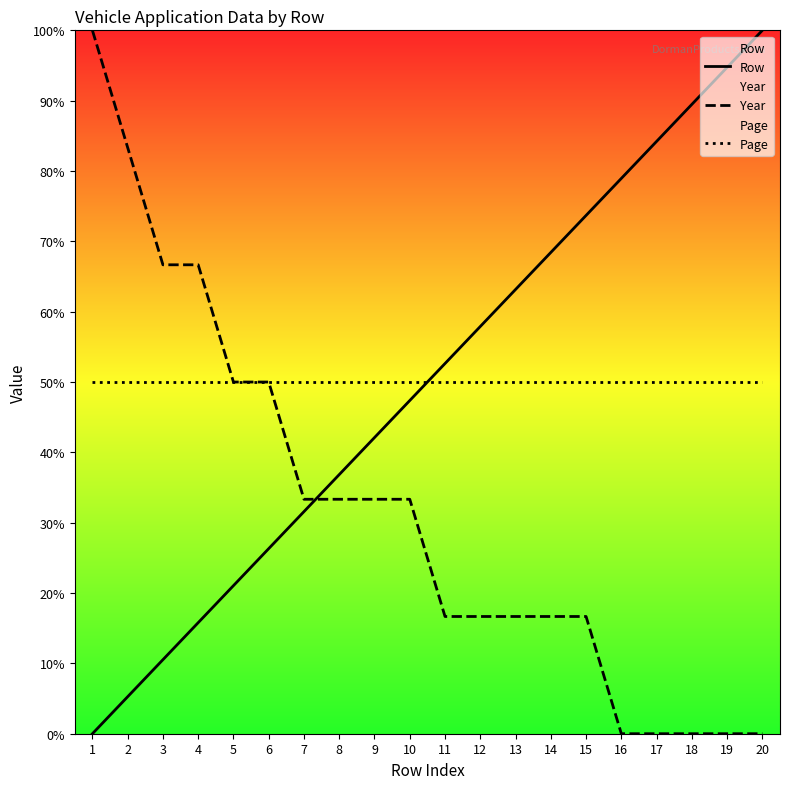

List the labels in order of Page value, largest first.

1, 2, 3, 4, 5, 6, 7, 8, 9, 10, 11, 12, 13, 14, 15, 16, 17, 18, 19, 20